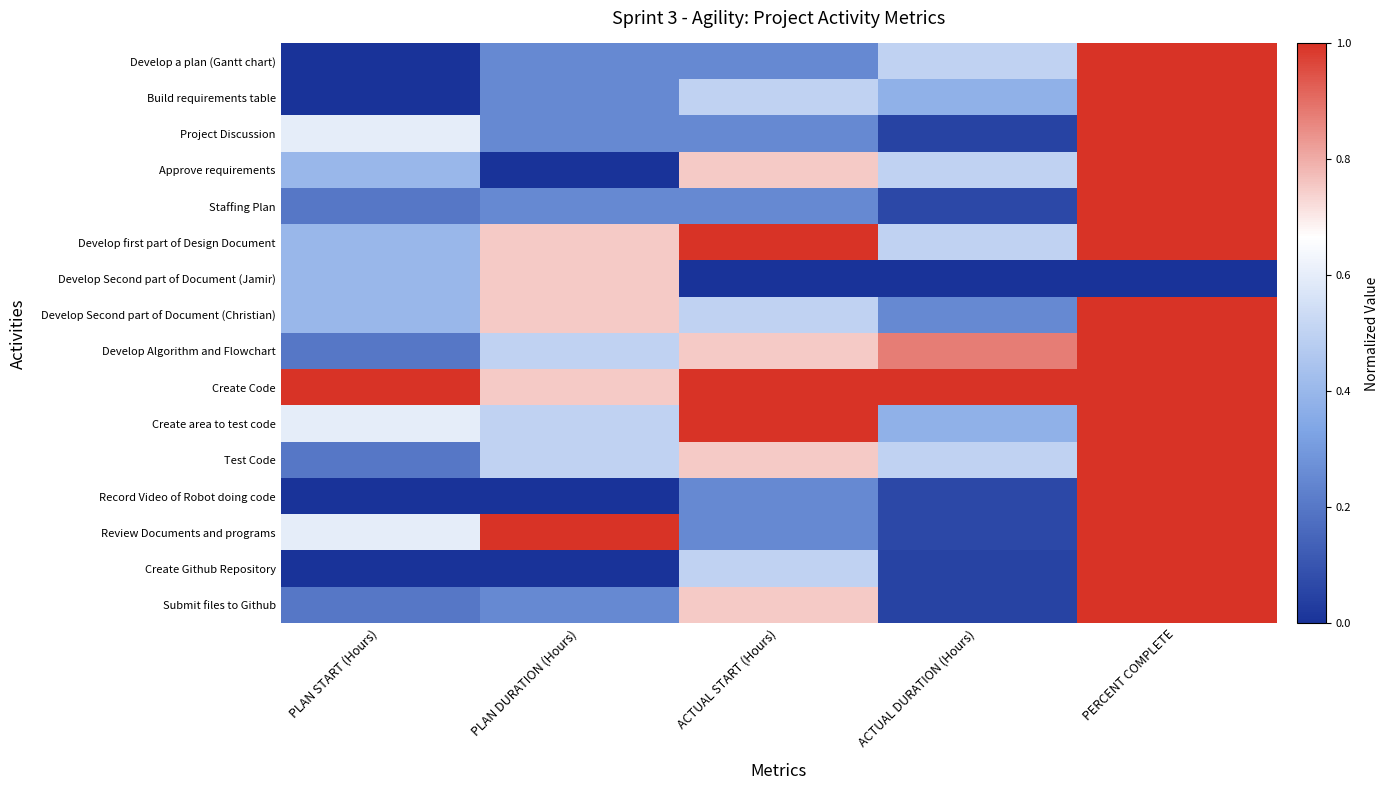

What is the difference between the highest and lowest values at ACTUAL DURATION (Hours)?

1.0